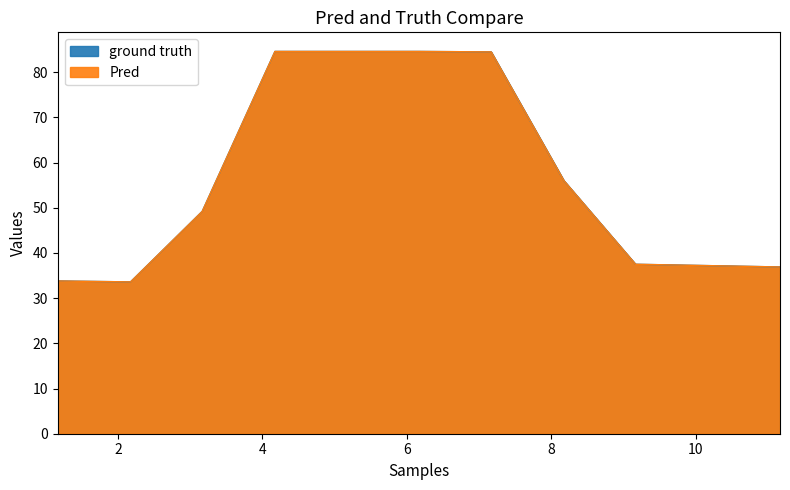

True or false: Pred and ground truth intersect in this chart.

False